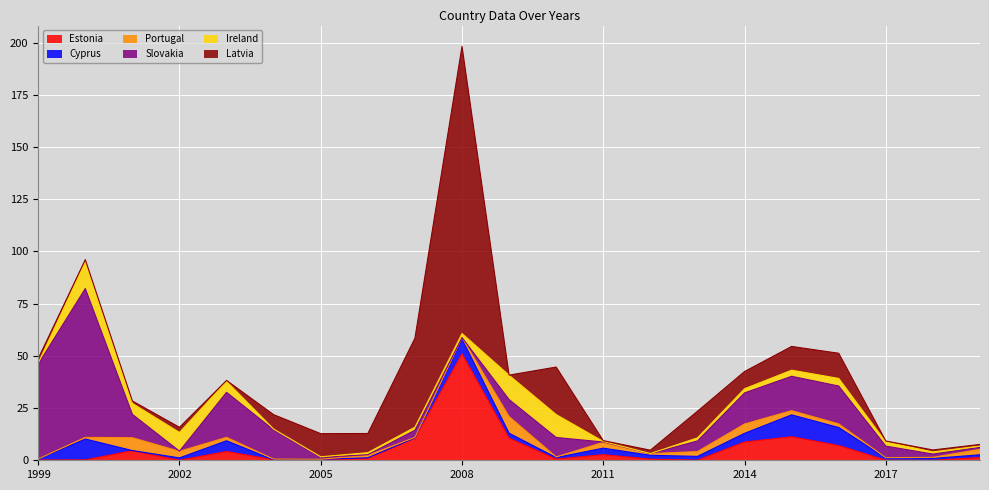

True or false: Portugal has a value of 3.2 at 2002.

True